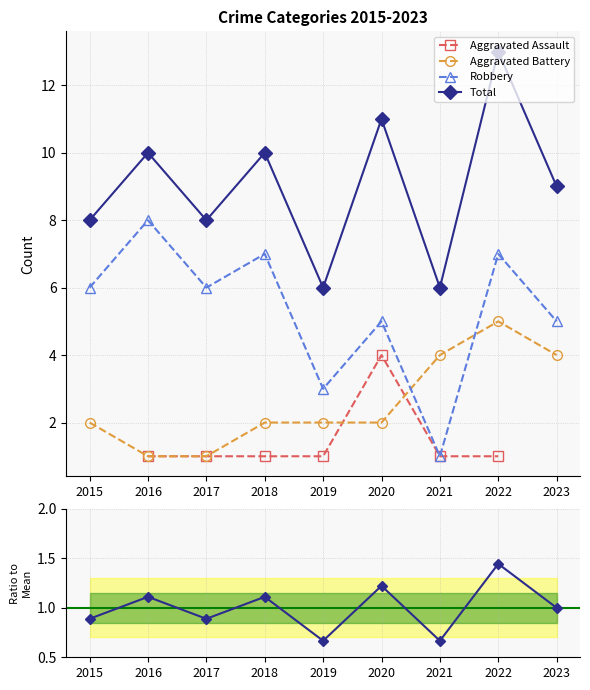

How many values in Aggravated Assault are above zero?

7